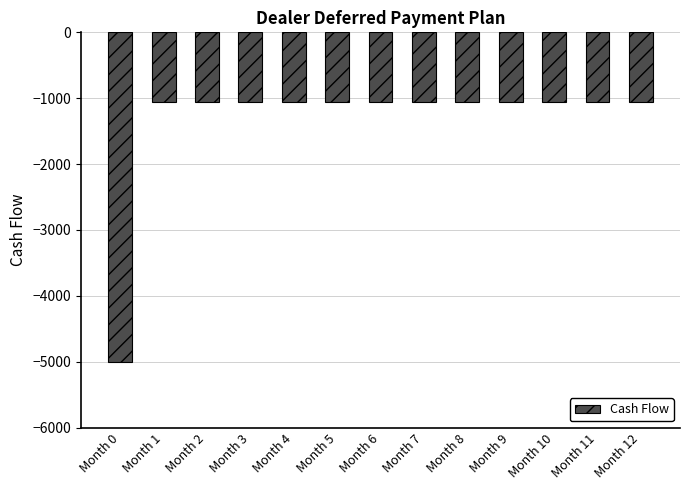

What is the sum of all values?

-17600